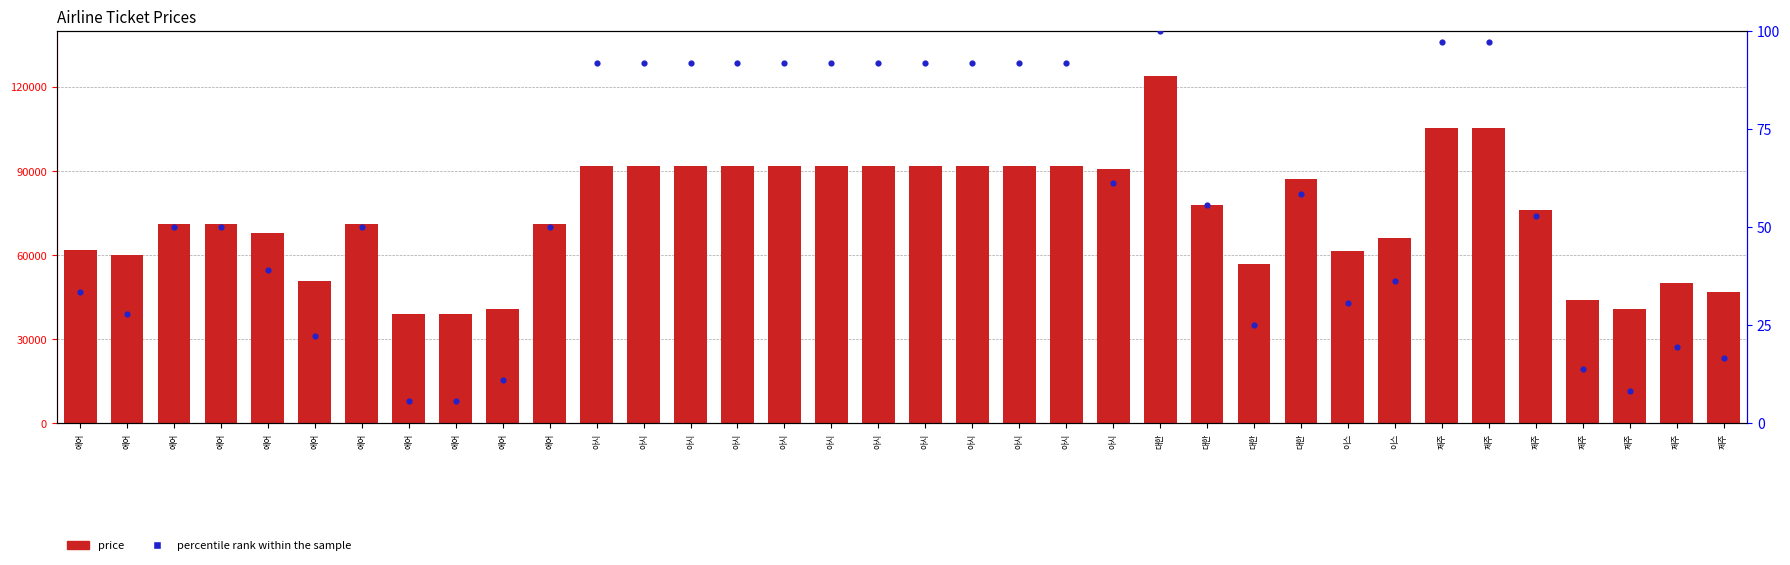

What are all the series names shown in the legend?

price, percentile rank within the sample